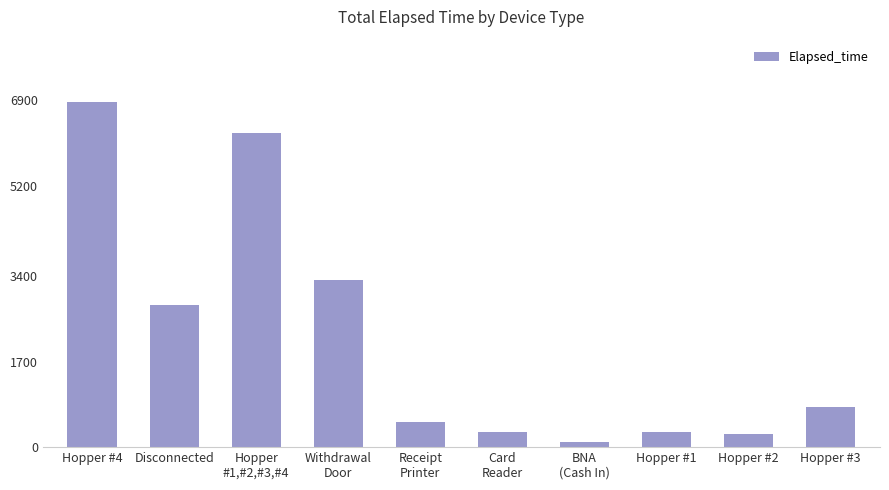

What position from the right is Hopper #1?

3